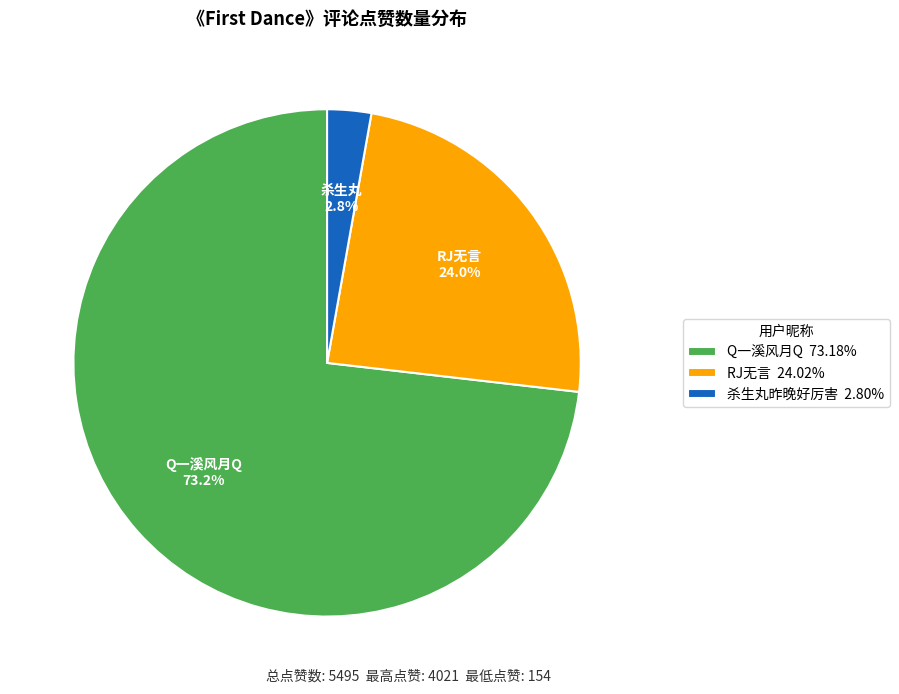

What is the total percentage of RJ无言 and Q一溪风月Q?

97.2%